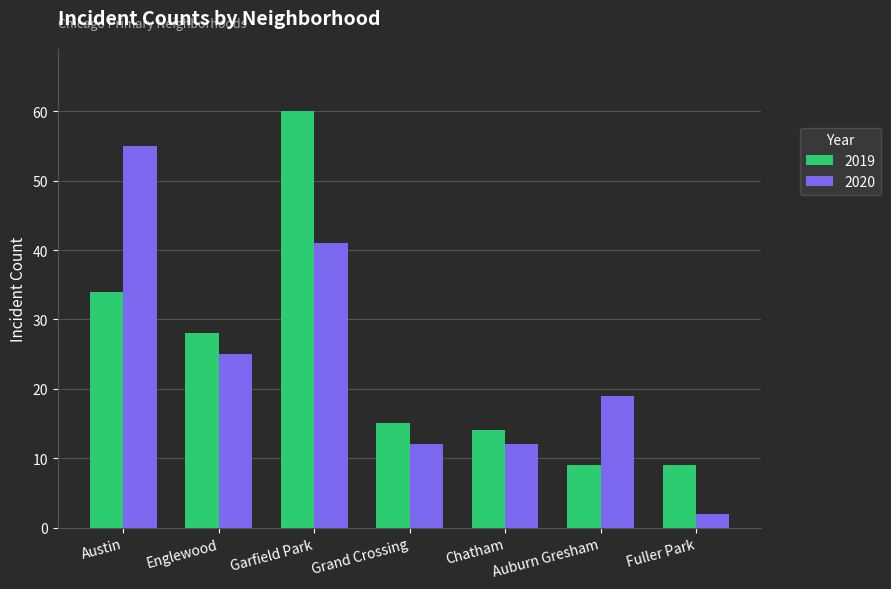

What is the sum of all 2020 values?

166